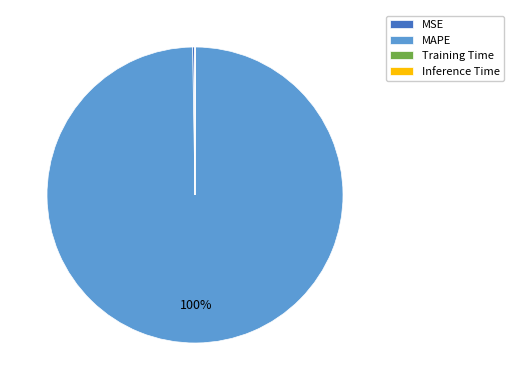

To the nearest percent, what is the average slice percentage?

25%